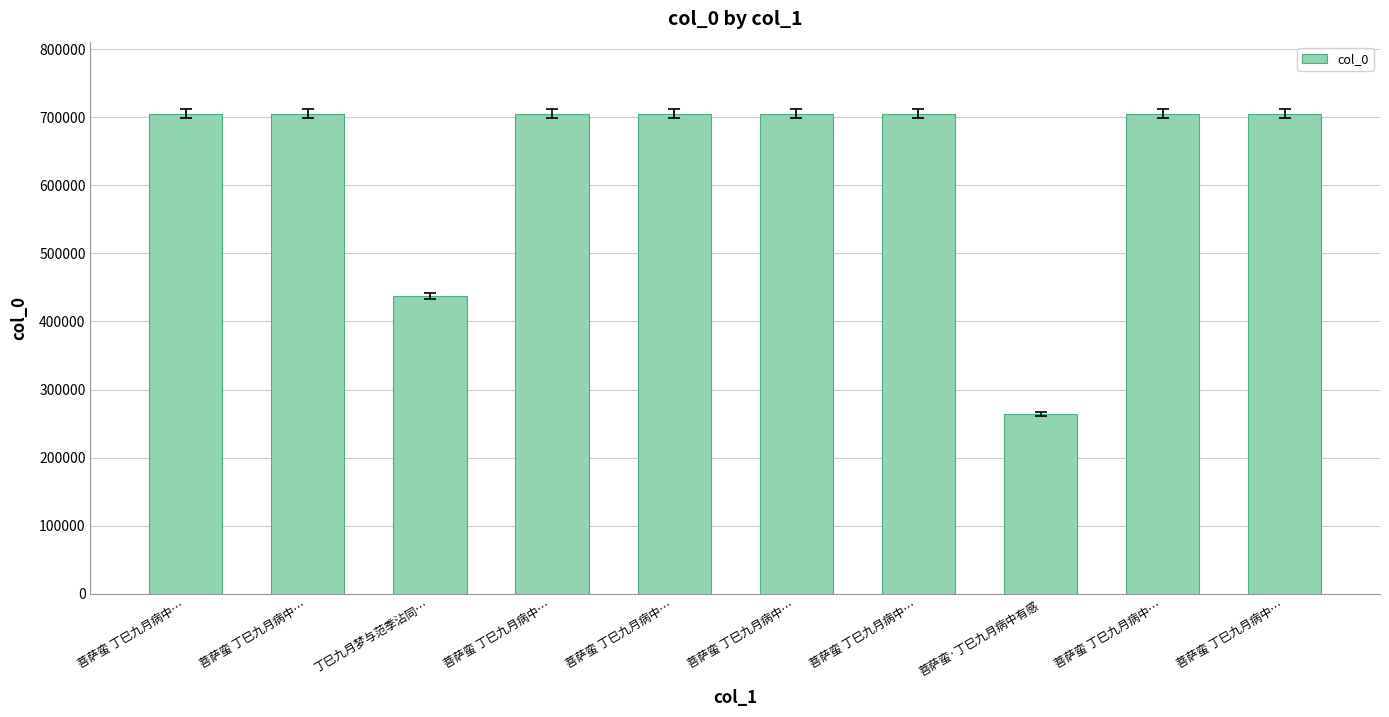

The chart shows a value of 960968 at 菩萨蛮 丁巳九月病中…. True or false?

False